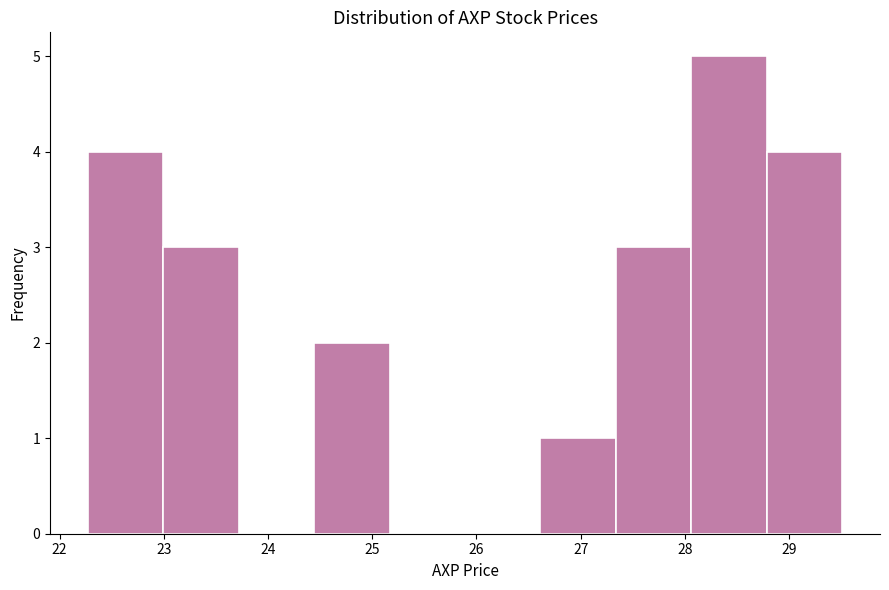

How tall is the bar that spans 23.0 to 23.7 on the x-axis? Neither the bar edges nor the heights are printed on the chart, so give them approximately, as read against the axes.

3